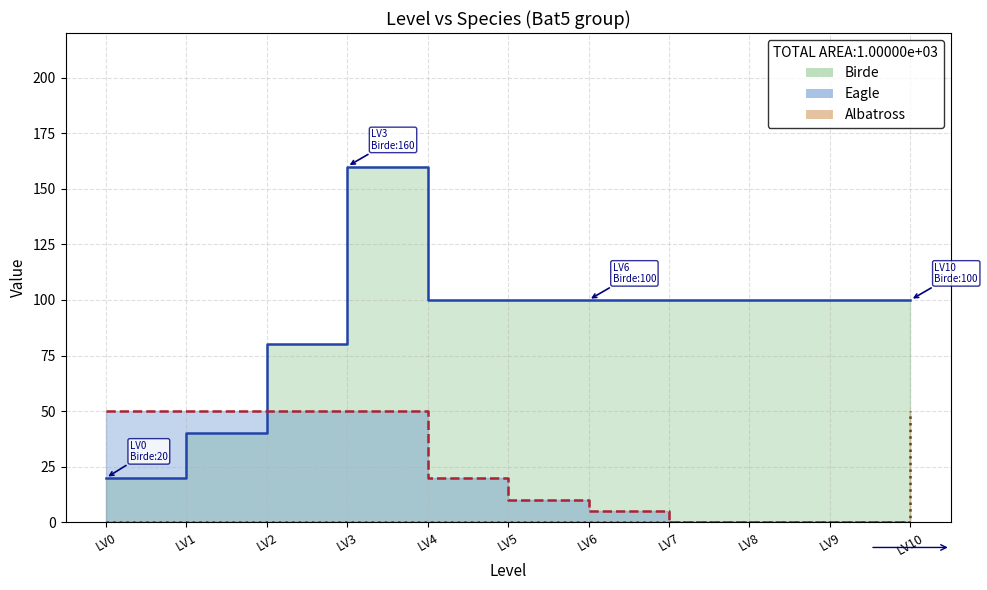

What is the value of the Birde point at the 1st from the left?

20